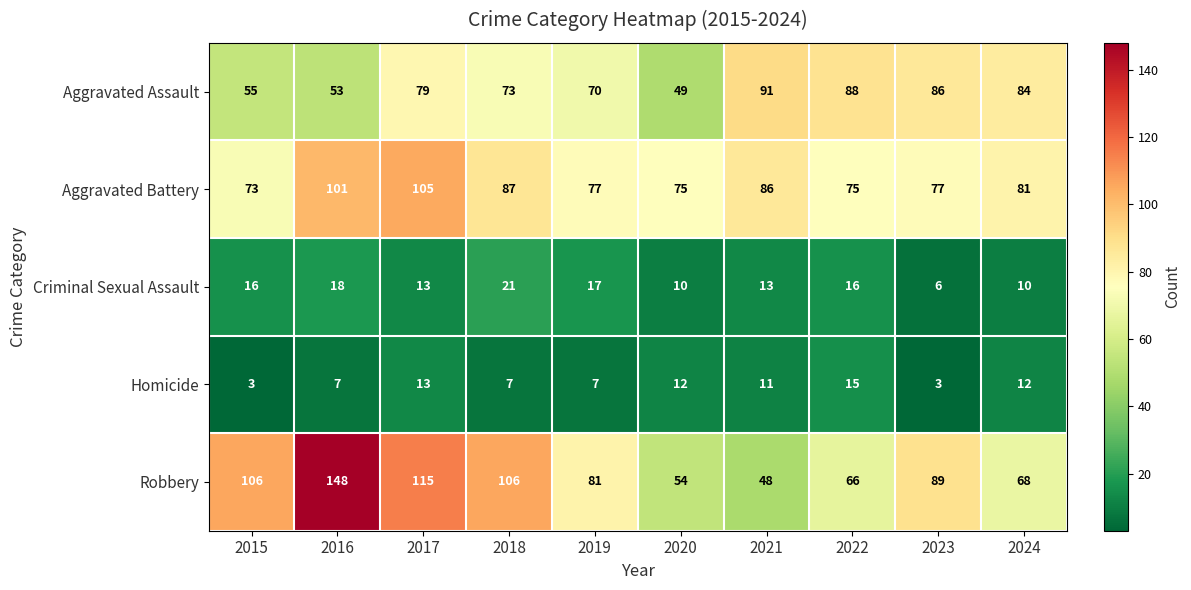

Which series has the largest total across all categories?

Robbery